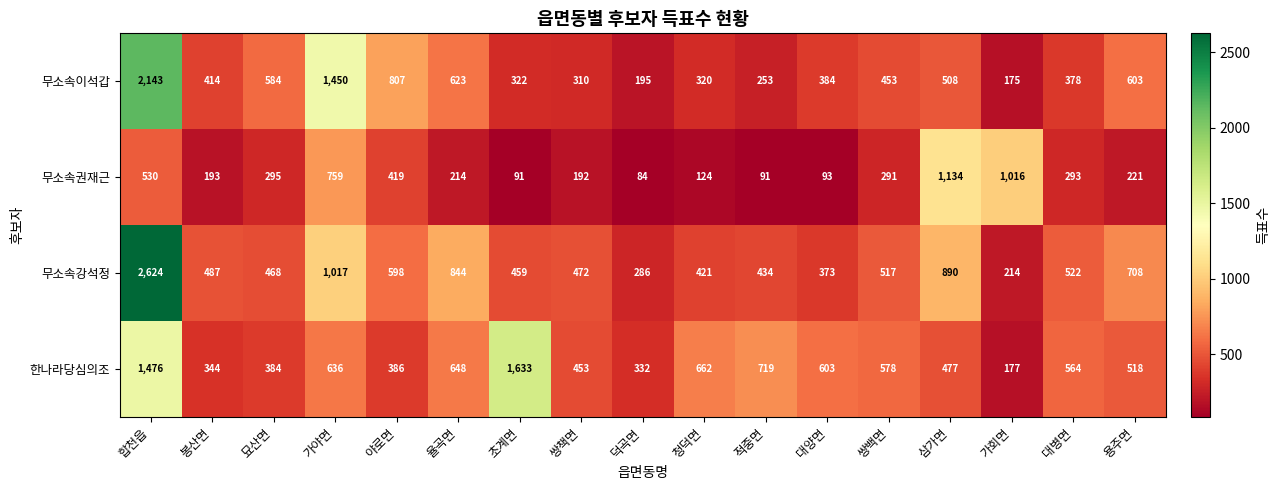

The value of 무소속권재근 at 덕곡면 is 84. True or false?

True